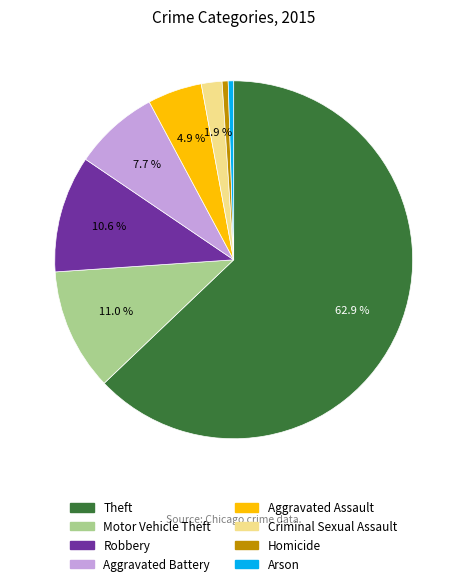

To the nearest percent, what percentage of the pie is Criminal Sexual Assault?

2%